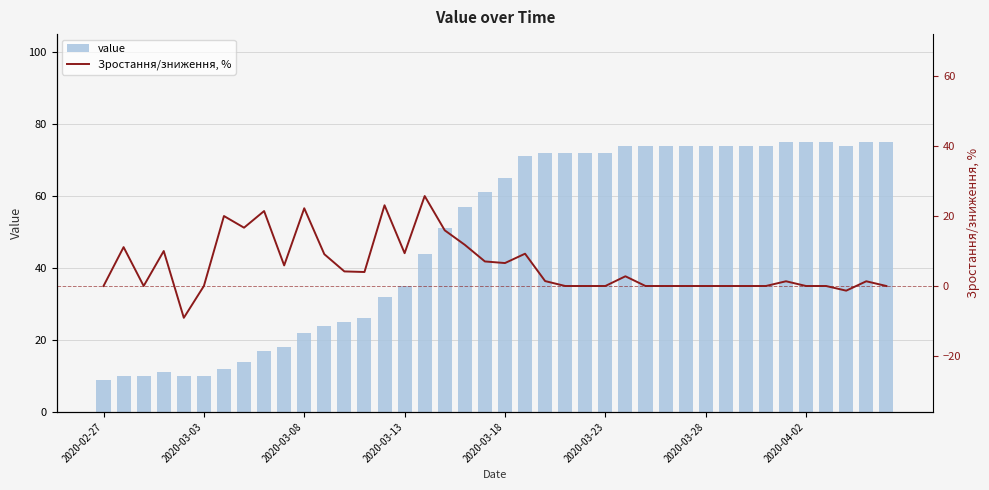

Rank the series by their average value, from highest to lowest.

value, Зростання/зниження, %